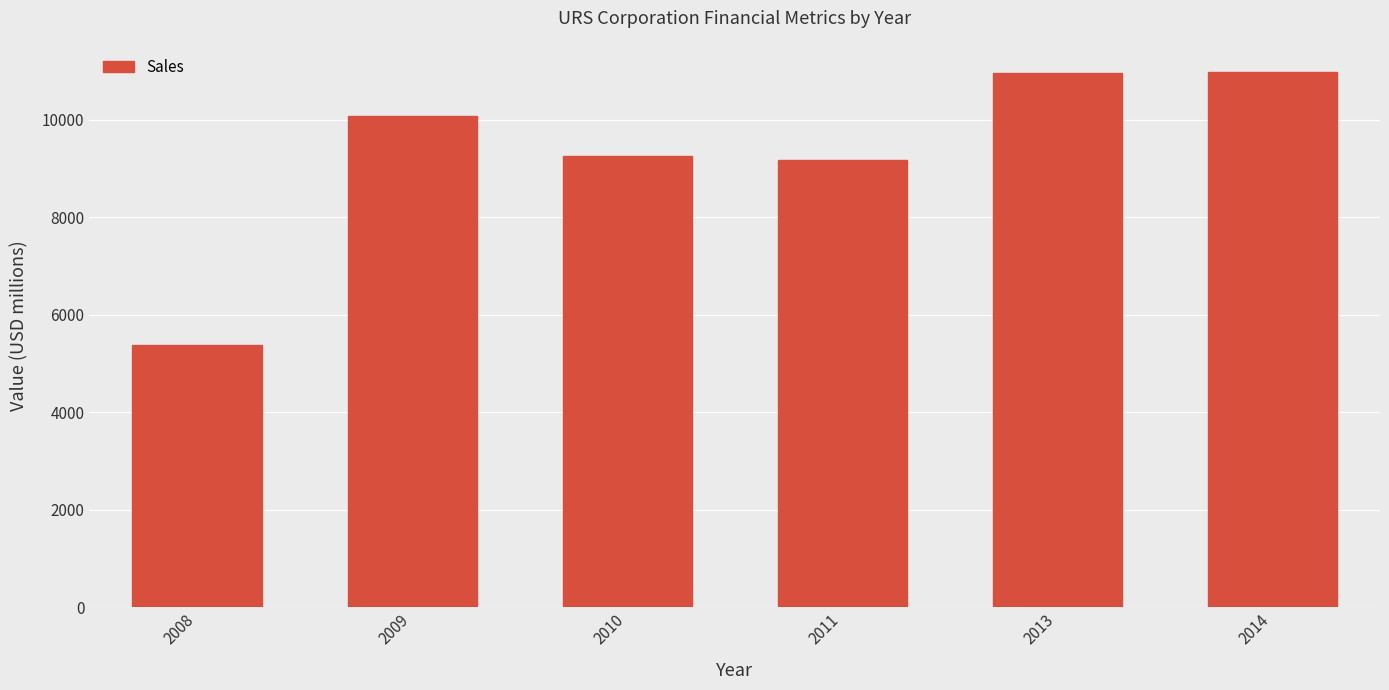

Are the bars horizontal?

No